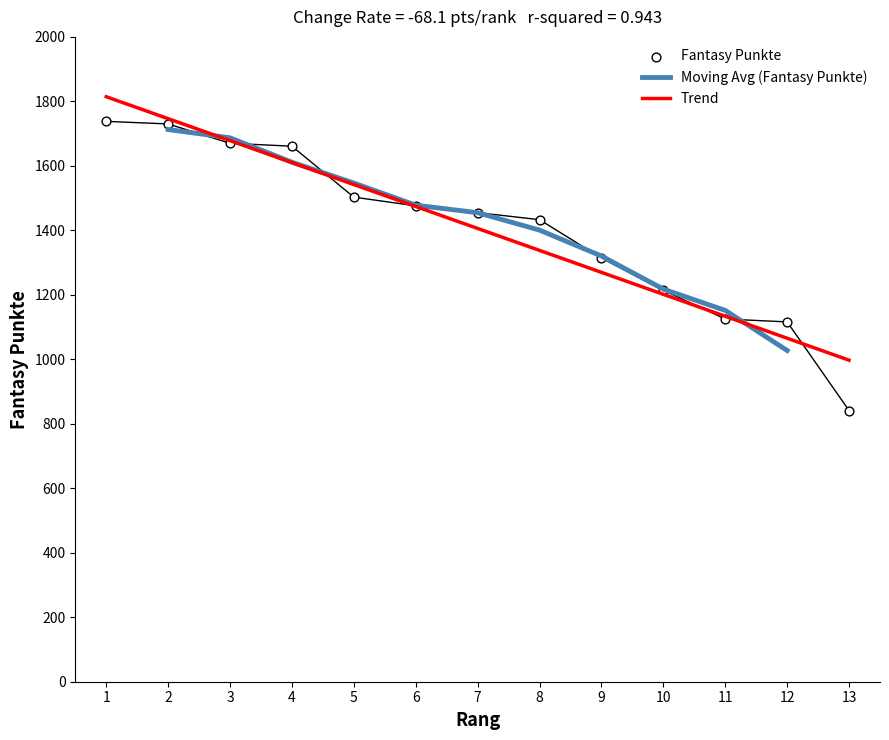

What is the change in value from 11 to 12?

-9